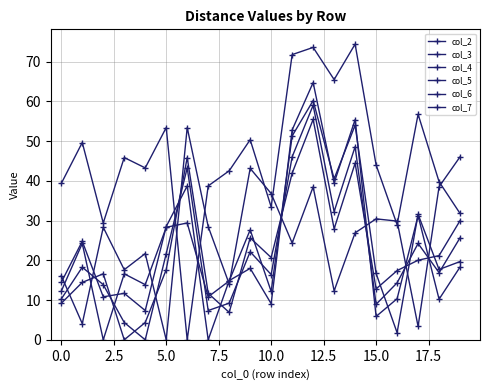

Is this an area chart (filled region under the line)?

No